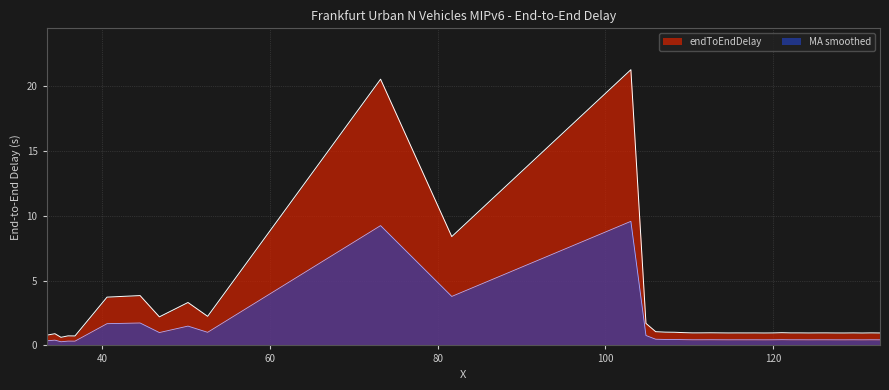

Which series has the largest total across all categories?

endToEndDelay